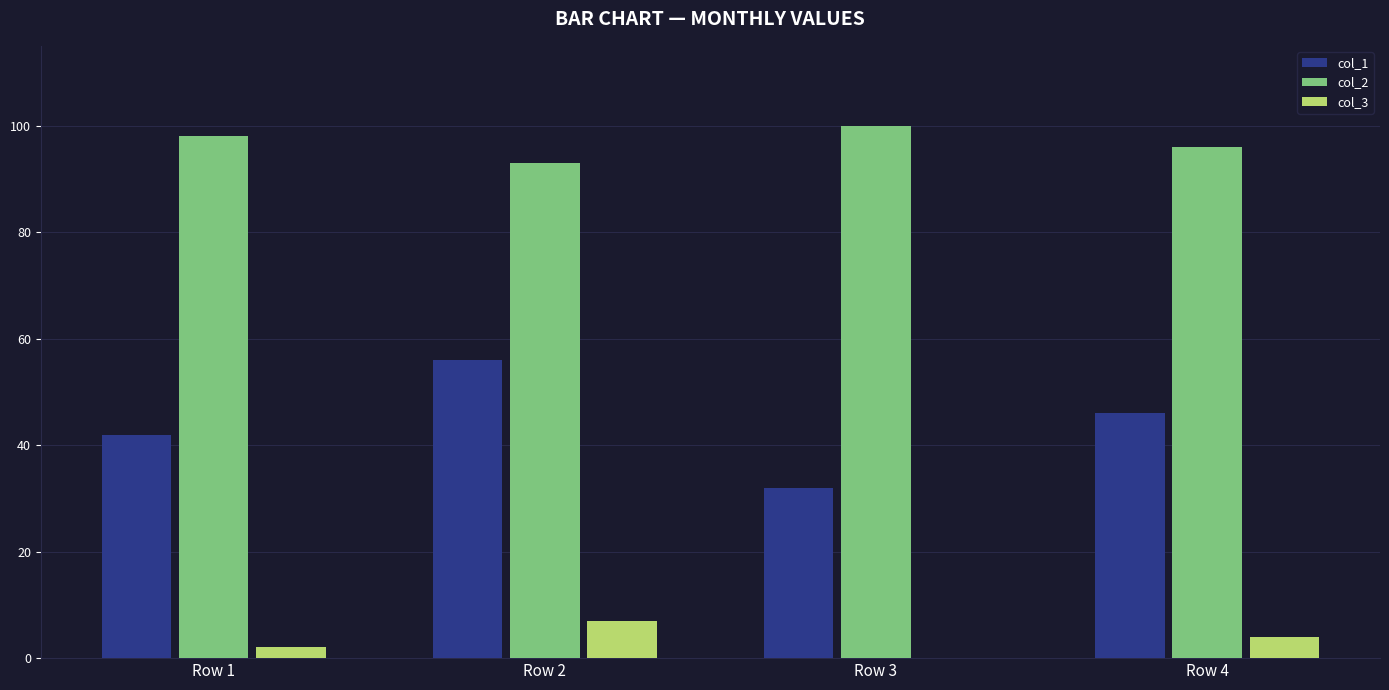

True or false: col_2 has a value of 96 at Row 4.

True